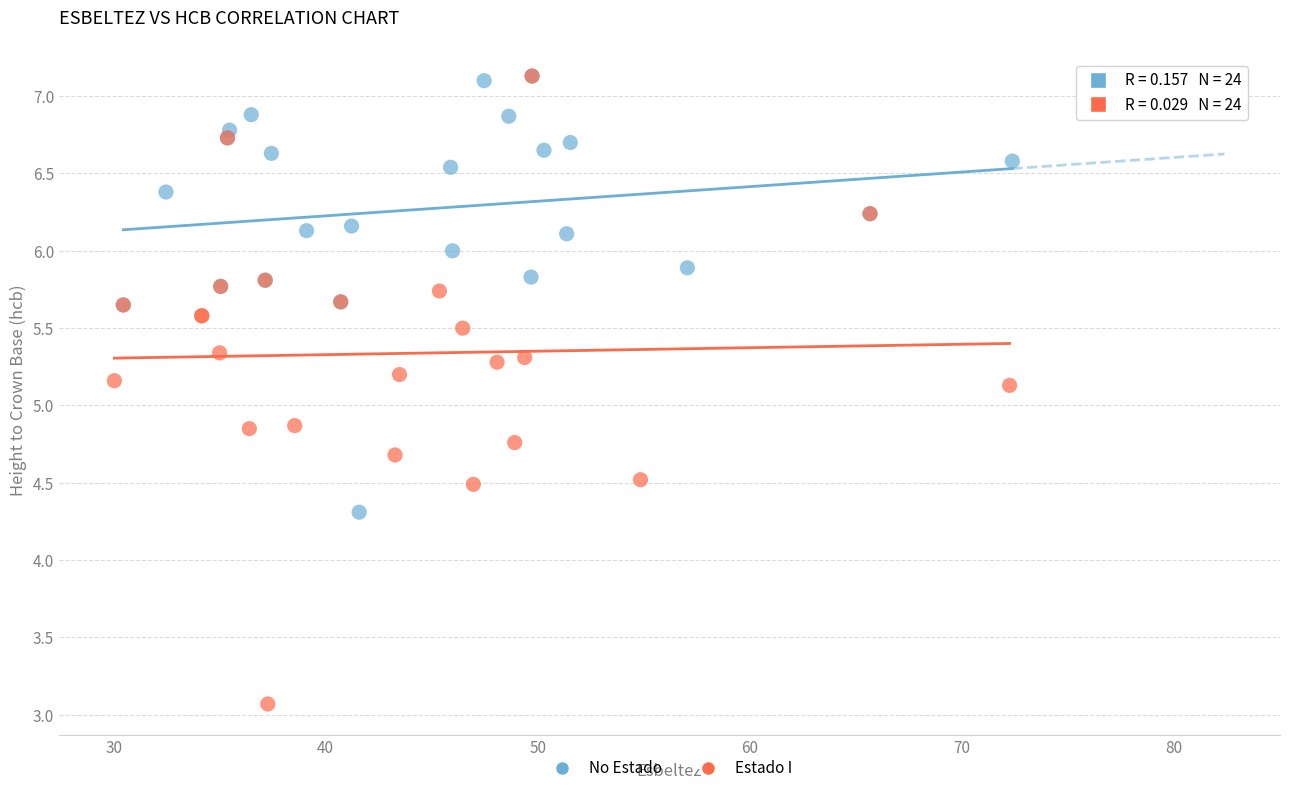

Which series contains the lowest Y value?

Estado I